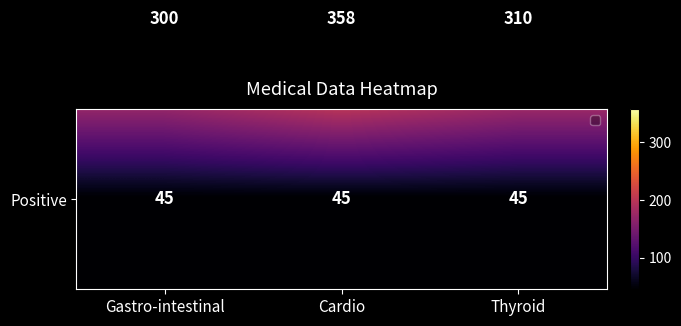

What is the total value across all series at Cardio?

403